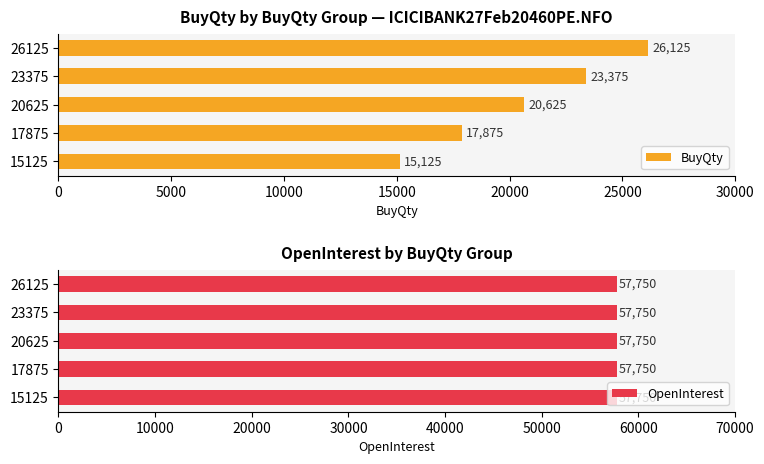

How many values in the BuyQty series are below 20625?

2